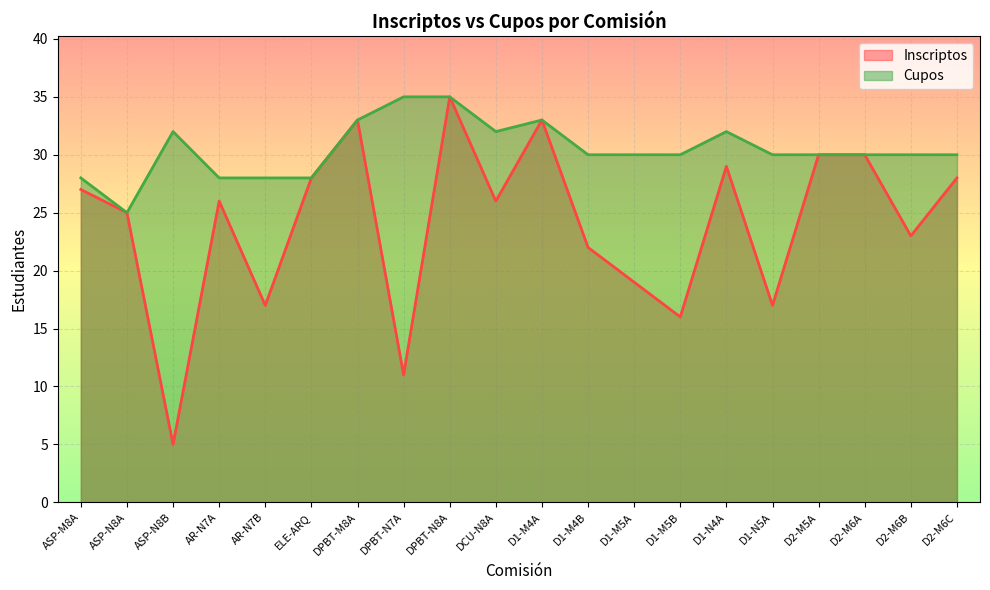

What is the label of the 9th point from the right?

D1-M4B